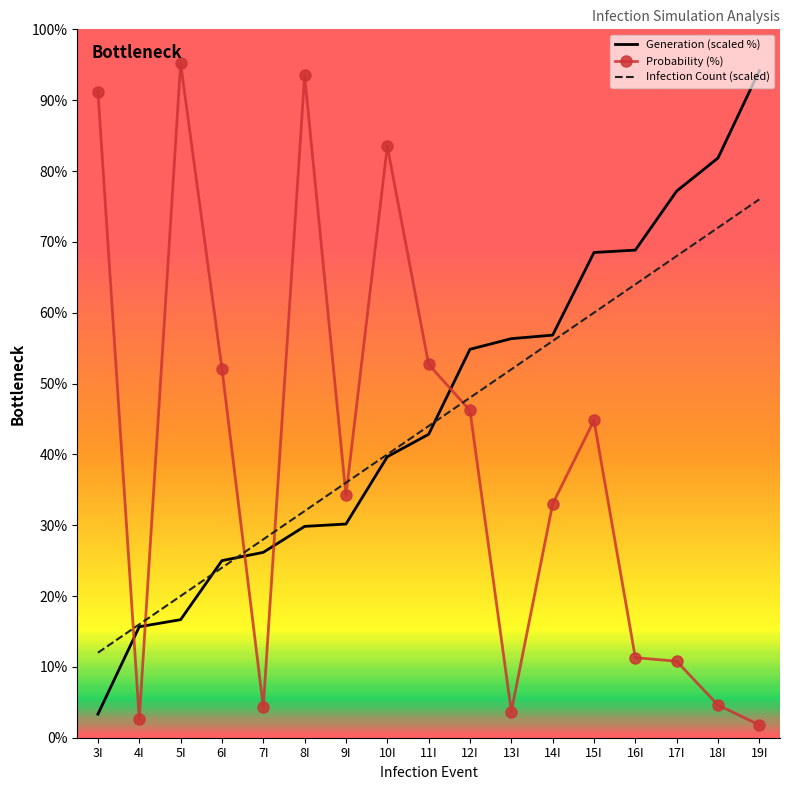

Is the value of Probability (%) at 12I greater than the value of Generation (scaled %) at 4I?

Yes